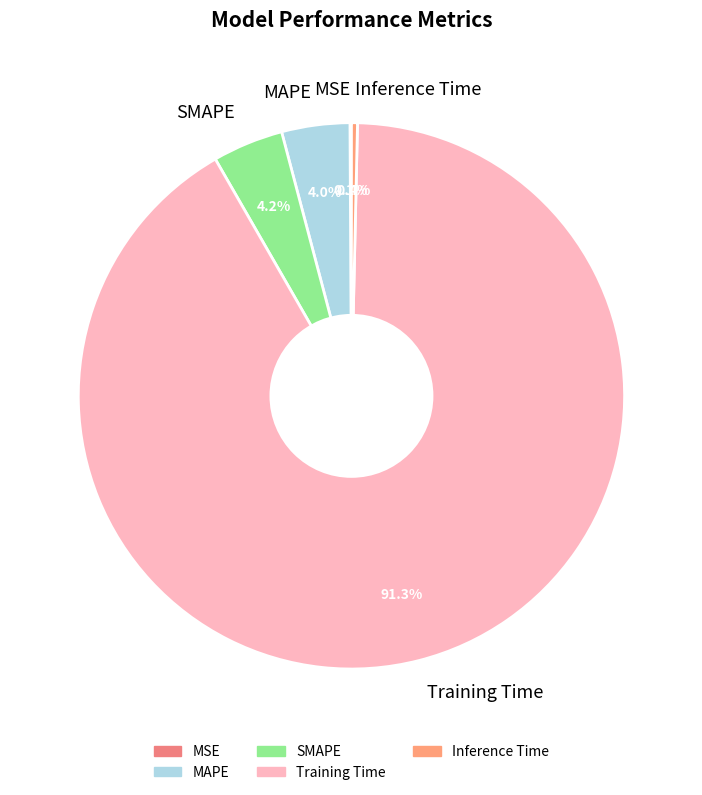

What is the total percentage of Training Time and SMAPE?

95.5%